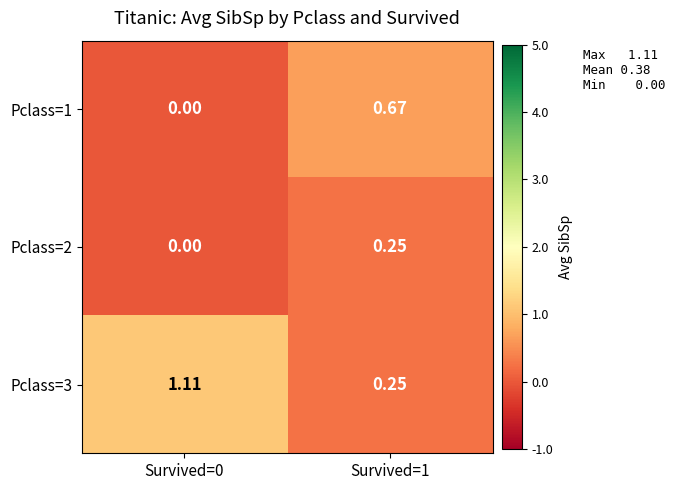

How many positive values does the Pclass=2 series have?

1